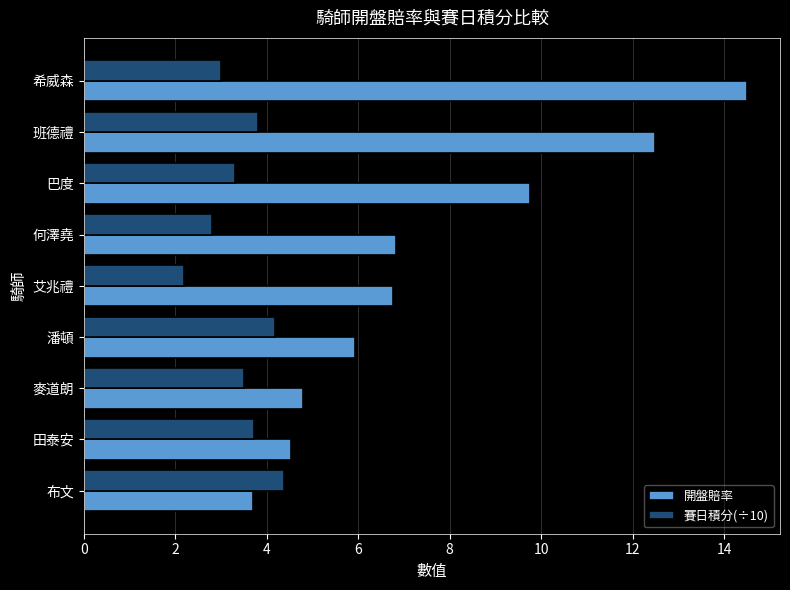

Which series has the largest total across all categories?

開盤賠率